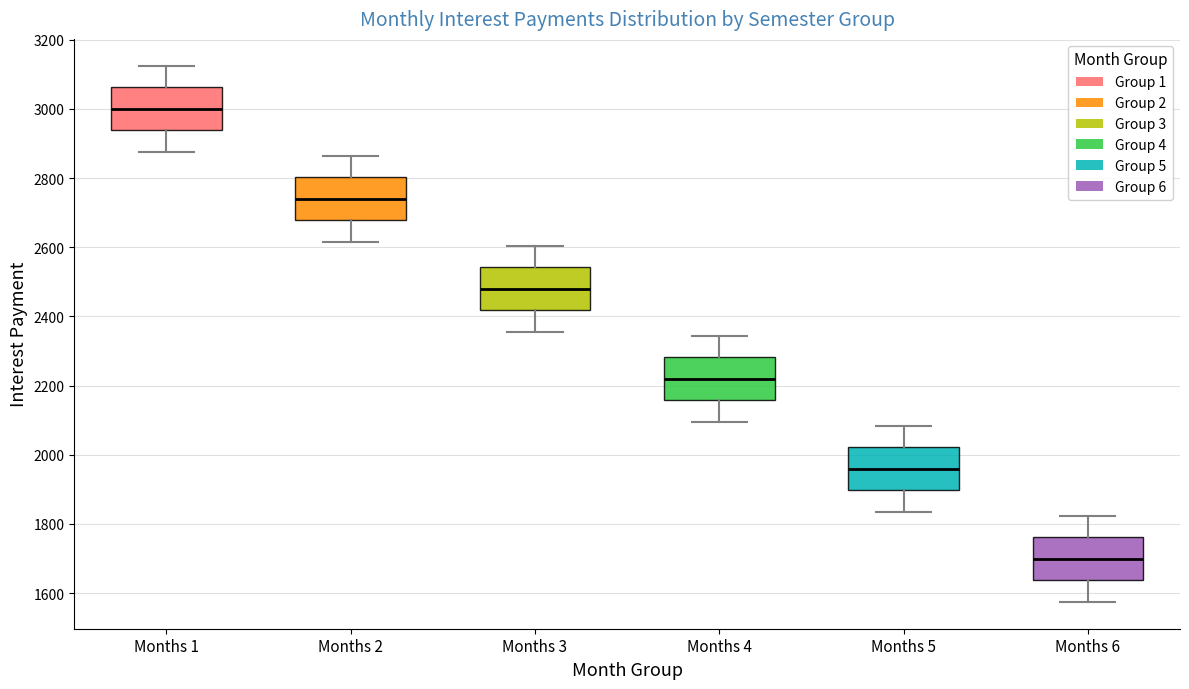

Which box has the lowest median line?

Months 6